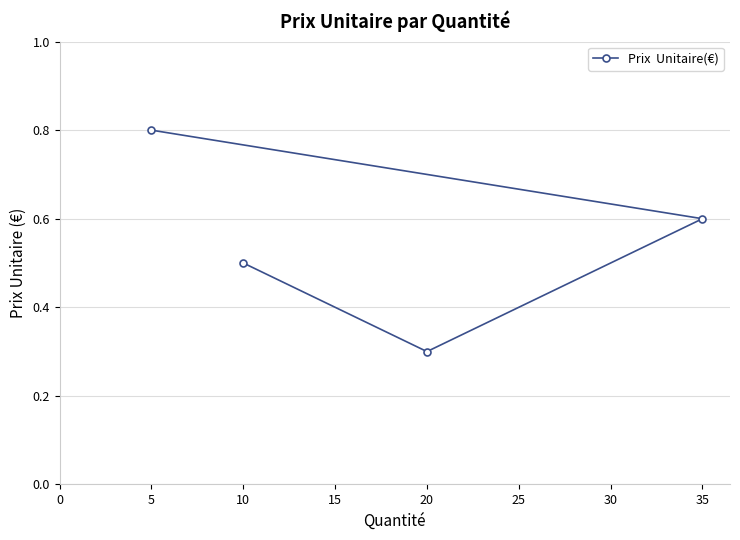

Where is the data nearest to the value 0?

20